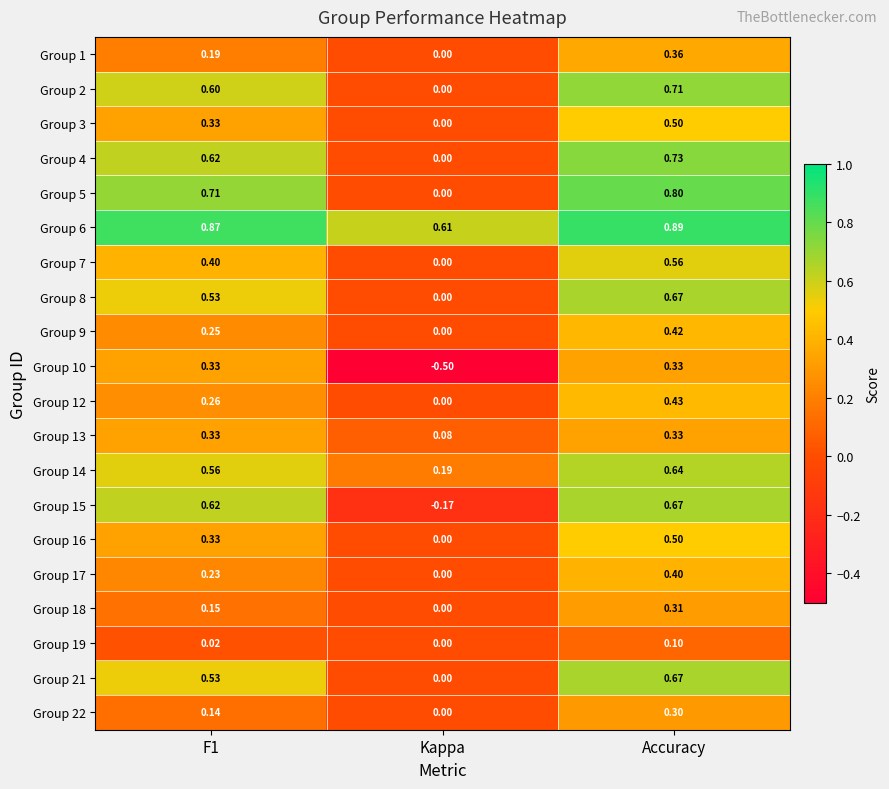

Which category has the highest value across all series?

Accuracy